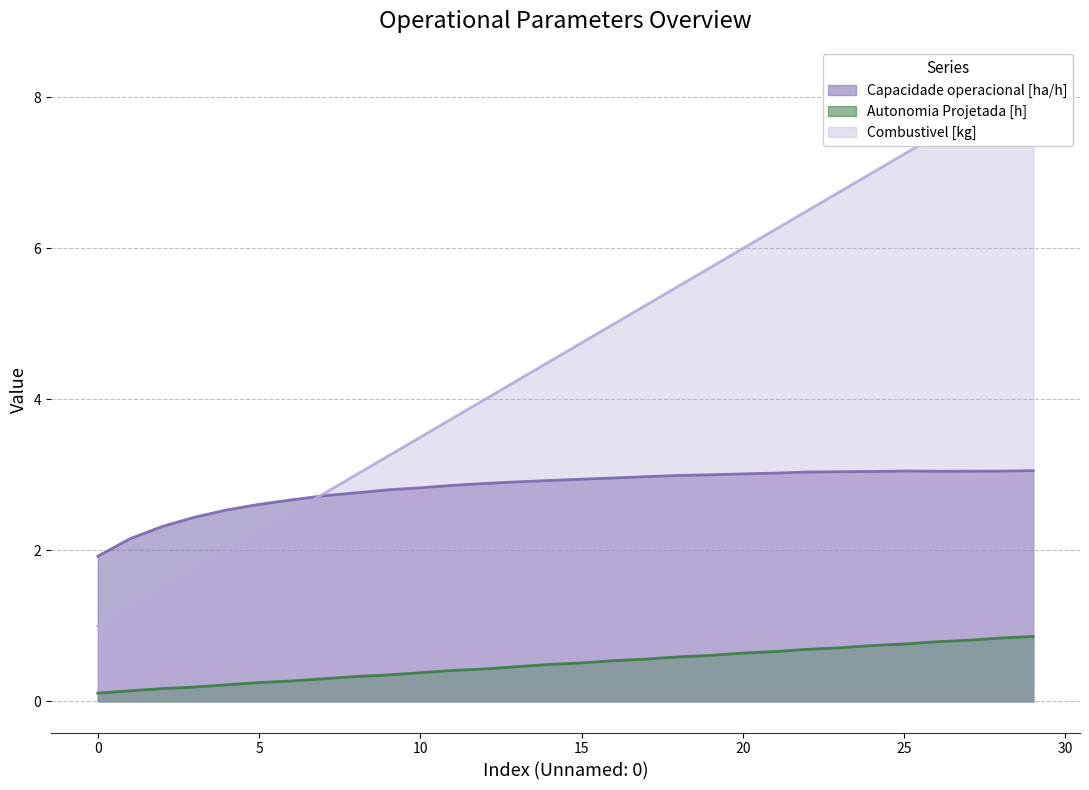

At which category is the sum across all series the highest?

29